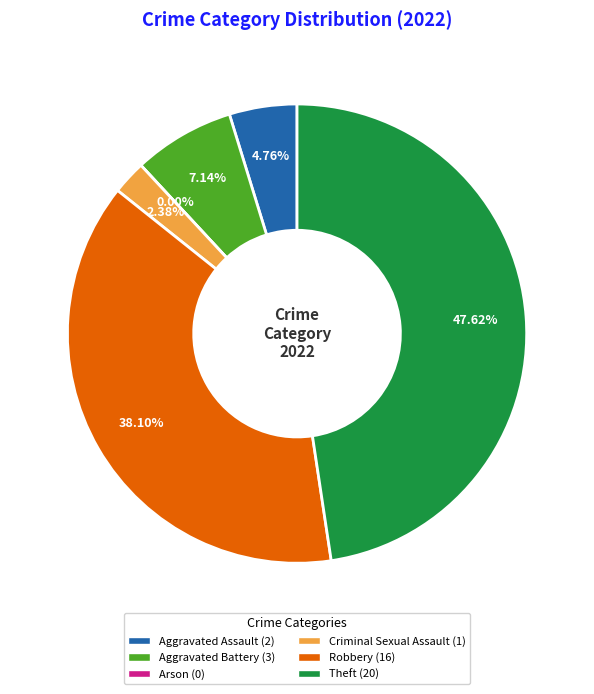

How many segments does this pie chart have?

6